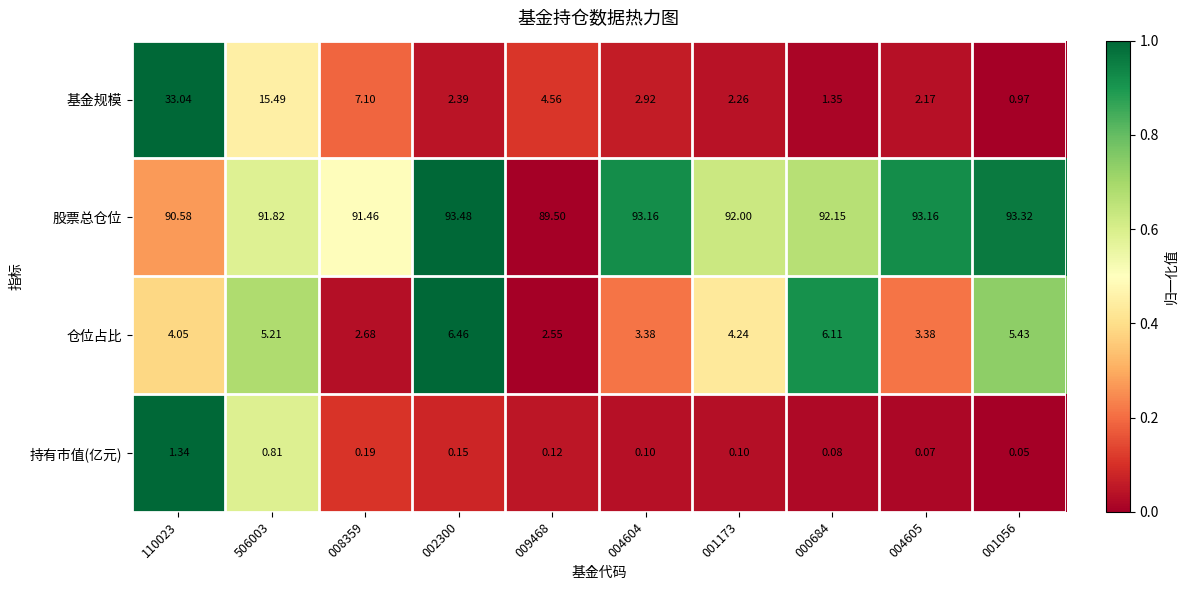

Is the value of 持有市值(亿元) at 001173 greater than the value of 股票总仓位 at 001173?

No